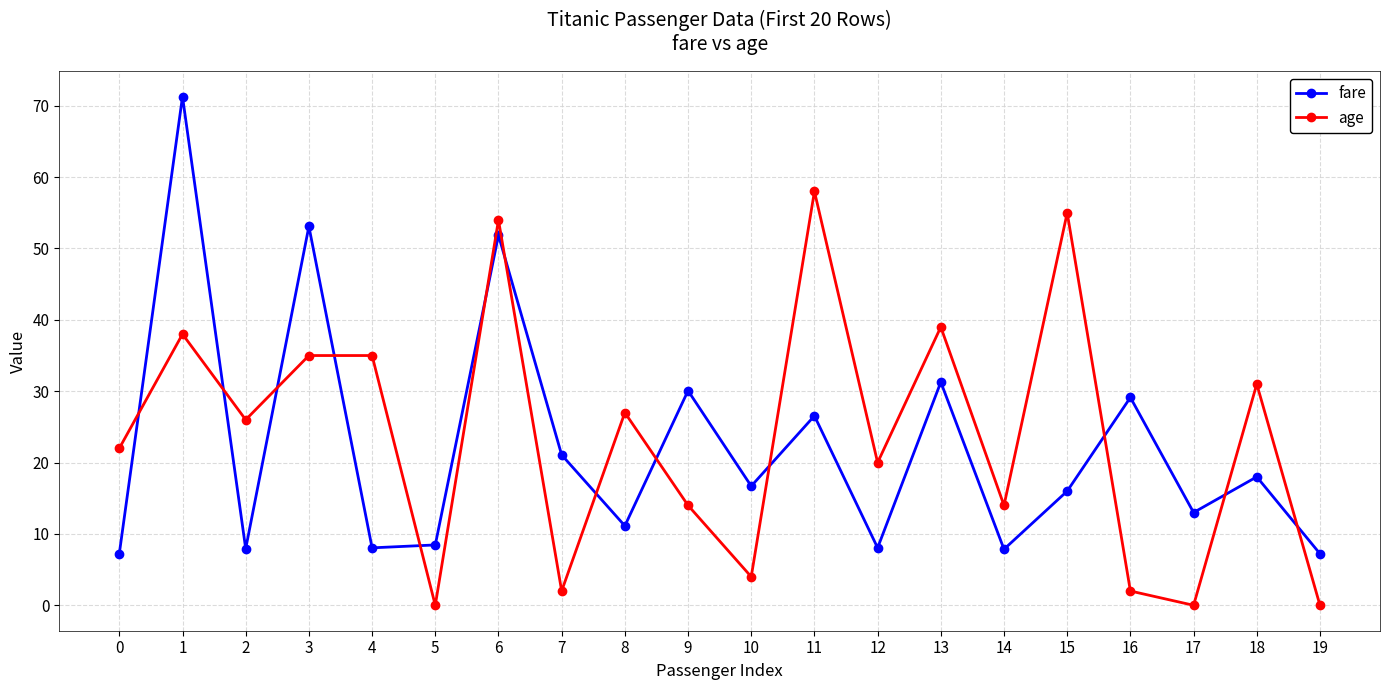

Where is the first local maximum for fare?

1